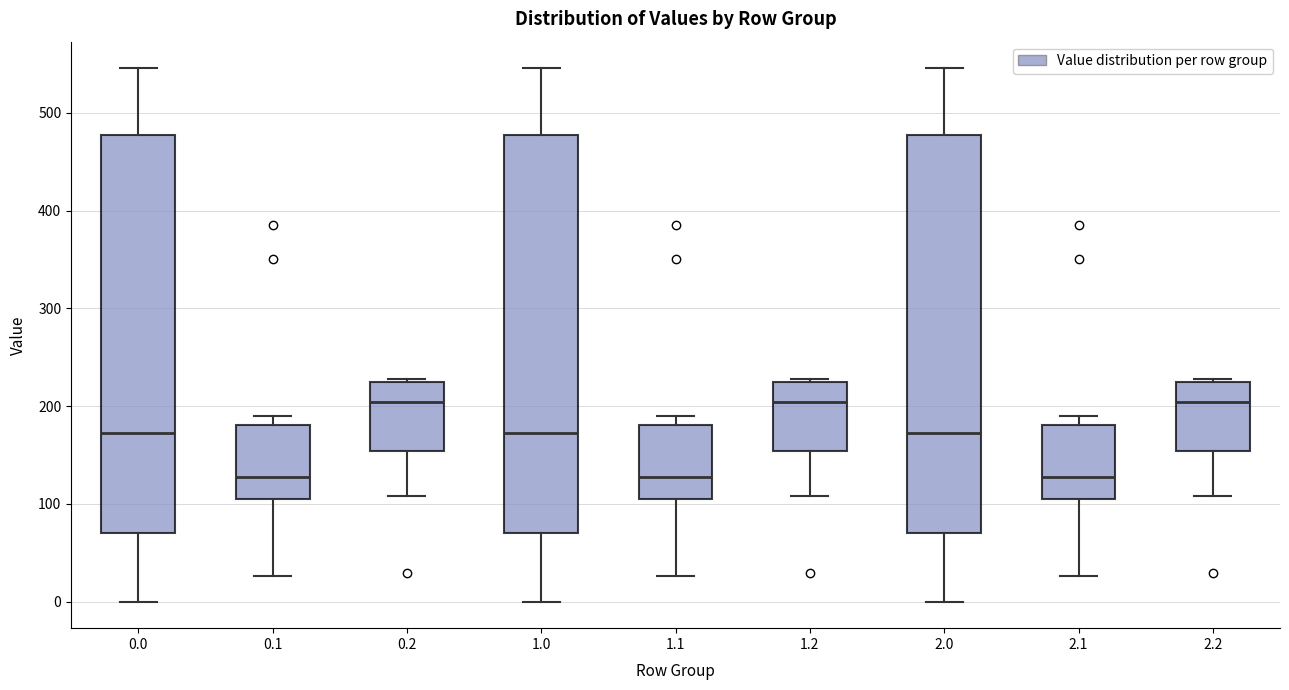

Reading left to right, transcribe this box plot: for each box, give where its median line is, the range the box spans, and where its two whiskers end, as read against the y-axis. The values are not printed on the chart, so give them approximately, as read against the axis.

0.0: median 170, box 70 to 480, whiskers 0 to 550
0.1: median 130, box 100 to 180, whiskers 30 to 190
0.2: median 200, box 150 to 220, whiskers 110 to 230
1.0: median 170, box 70 to 480, whiskers 0 to 550
1.1: median 130, box 100 to 180, whiskers 30 to 190
1.2: median 200, box 150 to 220, whiskers 110 to 230
2.0: median 170, box 70 to 480, whiskers 0 to 550
2.1: median 130, box 100 to 180, whiskers 30 to 190
2.2: median 200, box 150 to 220, whiskers 110 to 230